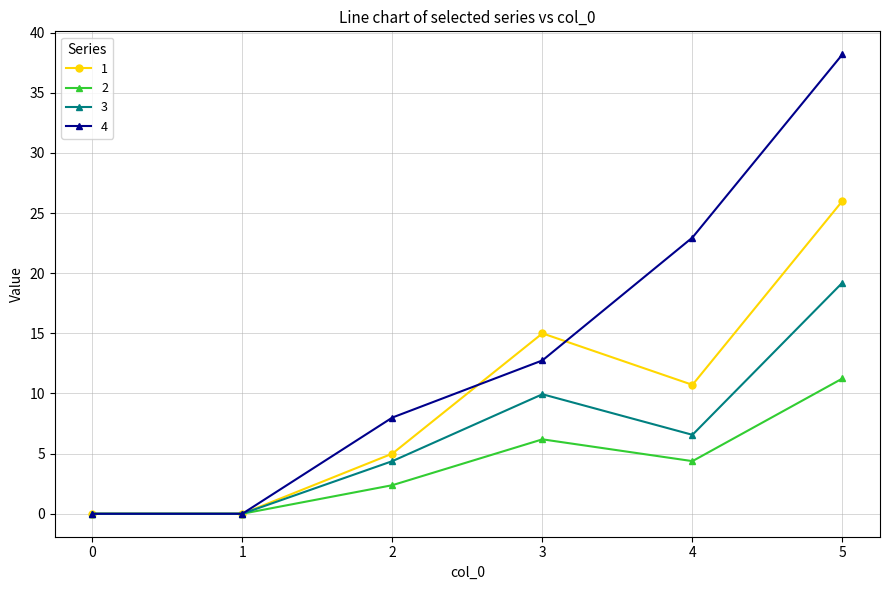

At which category is the sum across all series the highest?

5